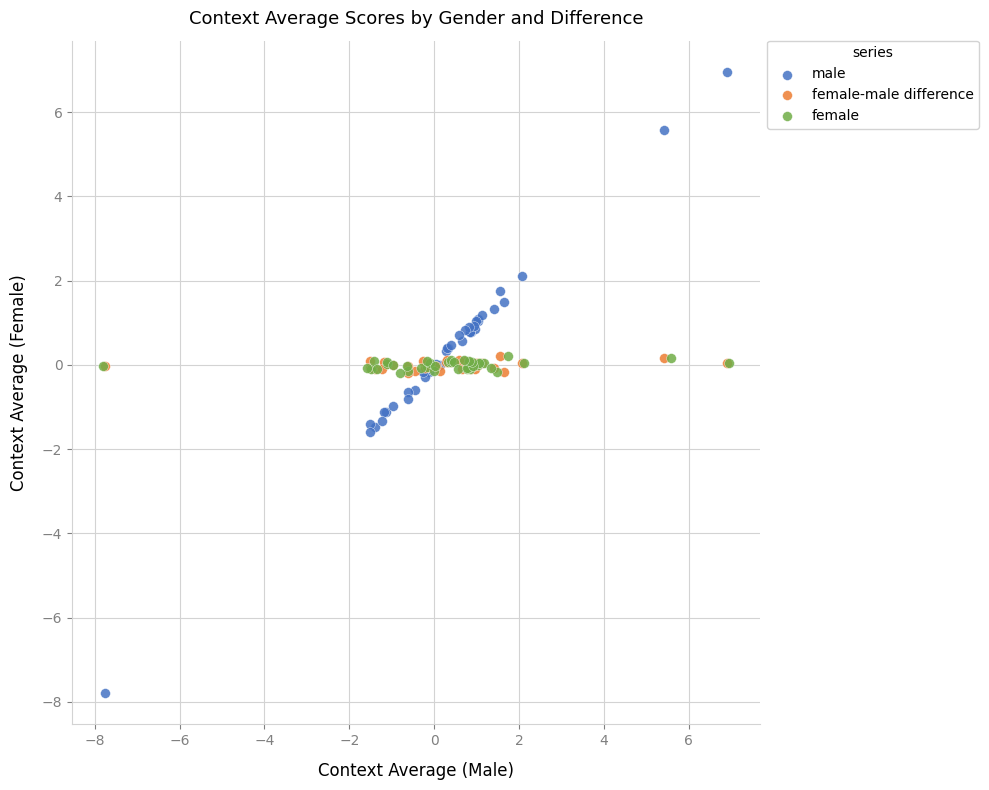

Which series has the widest spread of Y values?

male